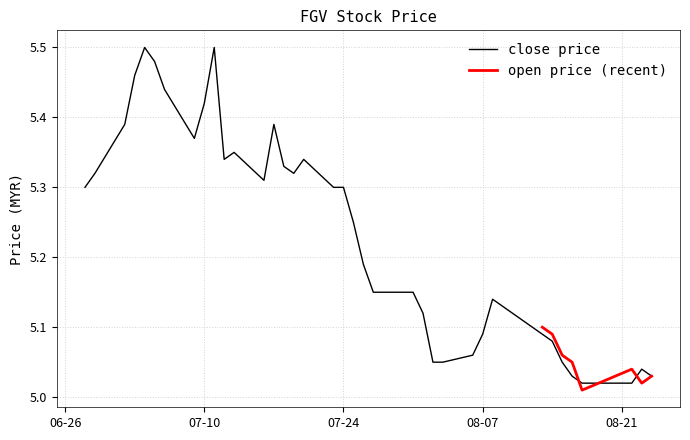

What is the difference between the maximum and minimum values?

0.5